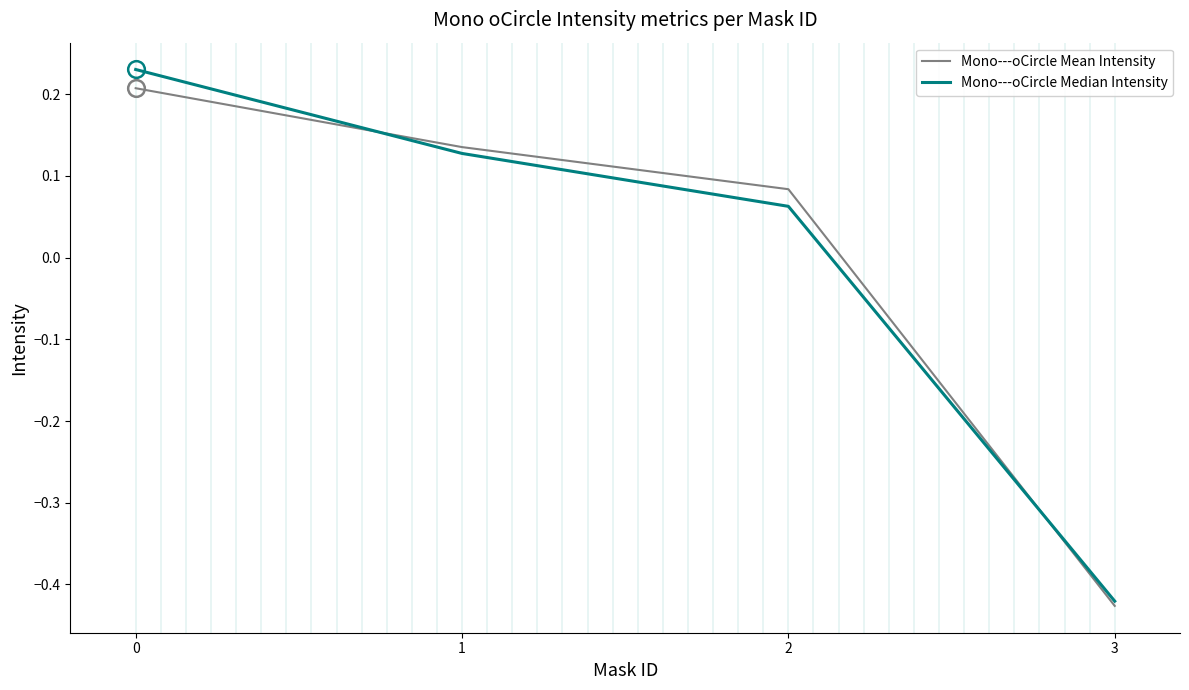

How many times do Mono---oCircle Median Intensity and Mono---oCircle Mean Intensity cross each other?

2